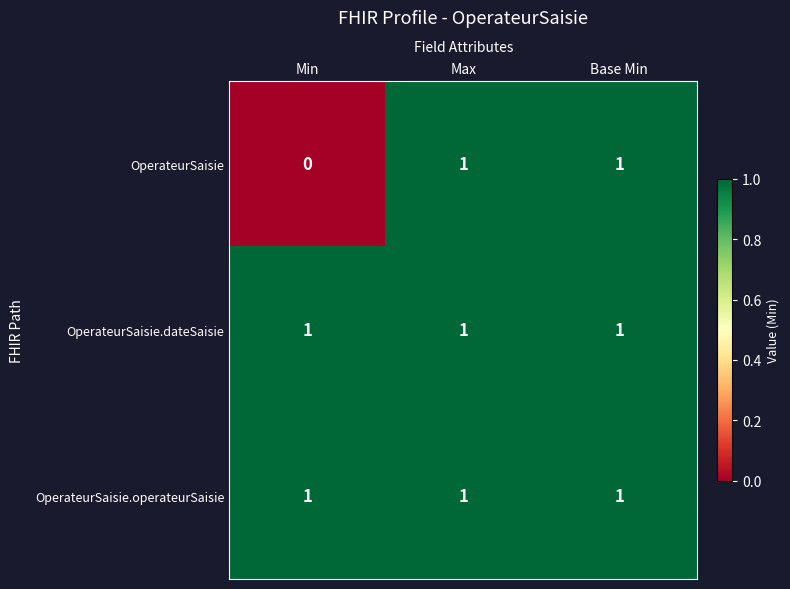

At which label does OperateurSaisie reach its minimum?

Min